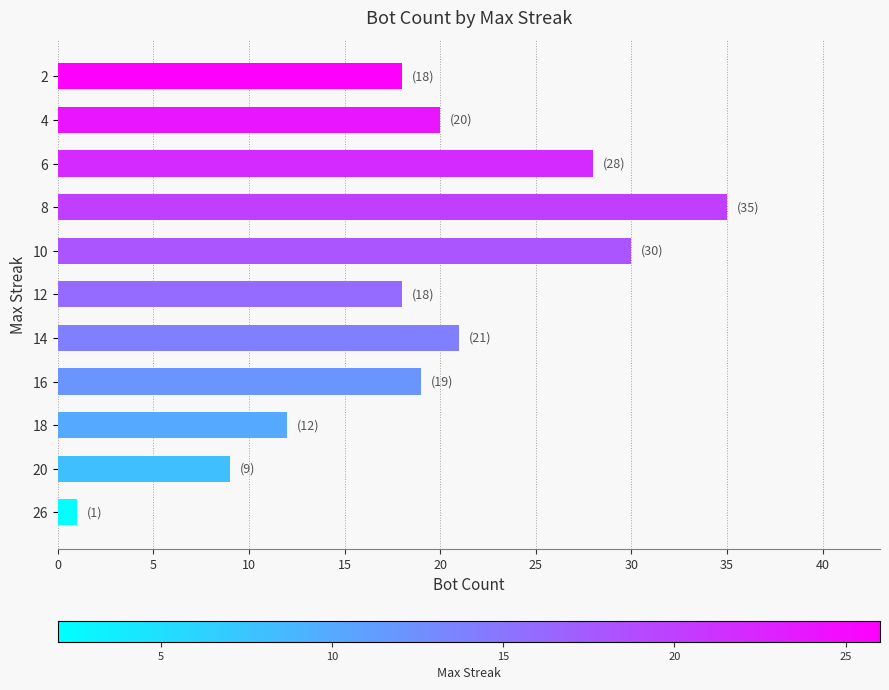

What is the difference between the maximum and minimum values?

34